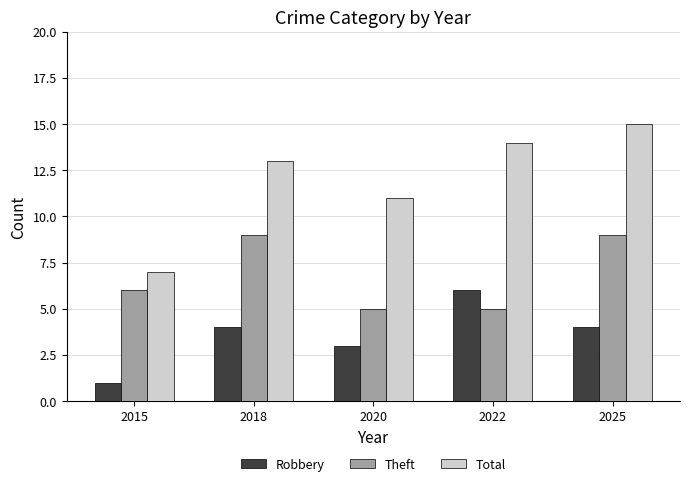

The value of Total at 2015 is 7. True or false?

True